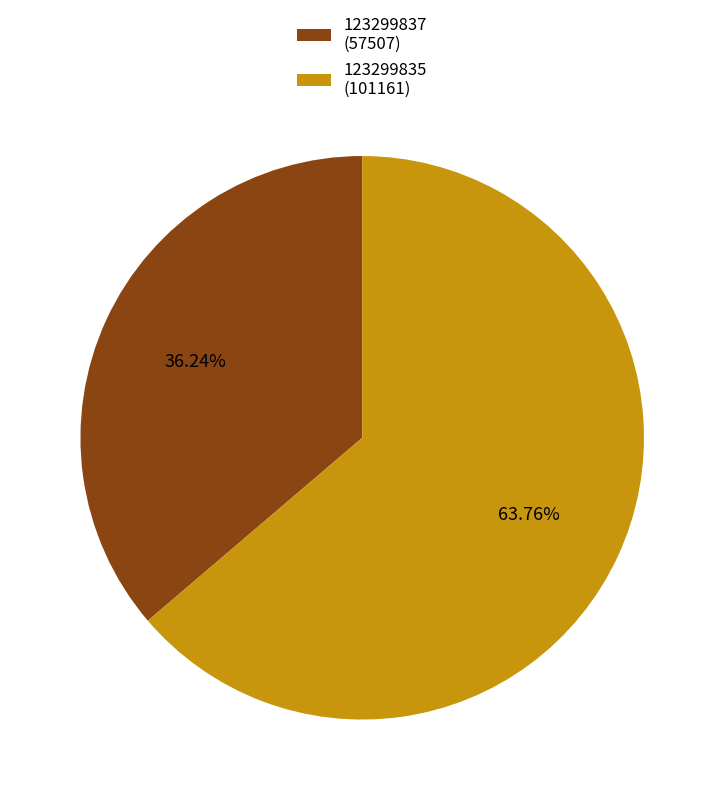

To the nearest percent, what is the difference between the 123299837 and 123299835 slice percentages?

28%